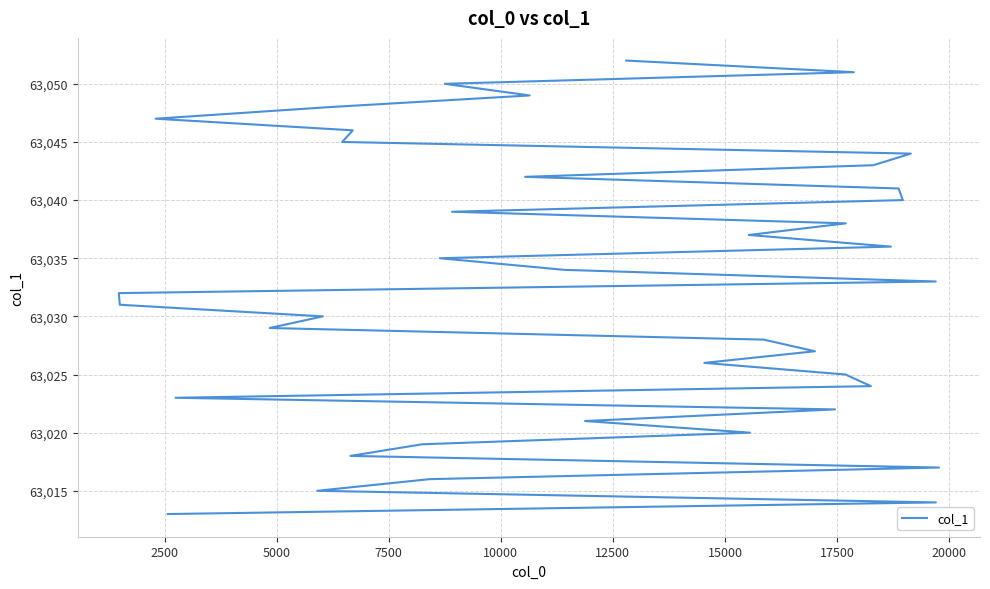

What is the minimum value shown in the chart?

63013